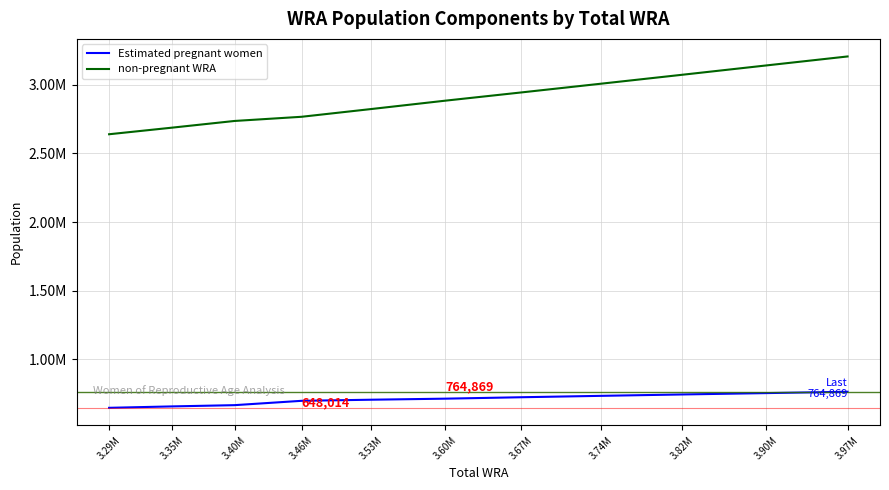

Rank the categories by Estimated pregnant women value from lowest to highest.

3.29M, 3.35M, 3.40M, 3.46M, 3.53M, 3.60M, 3.67M, 3.74M, 3.82M, 3.90M, 3.97M